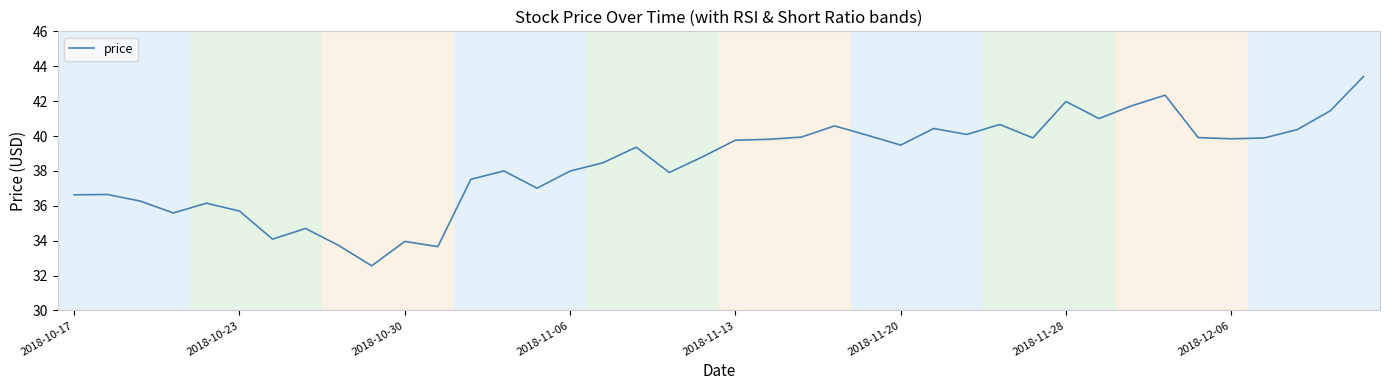

Does the chart display data point markers on the line(s)?

No